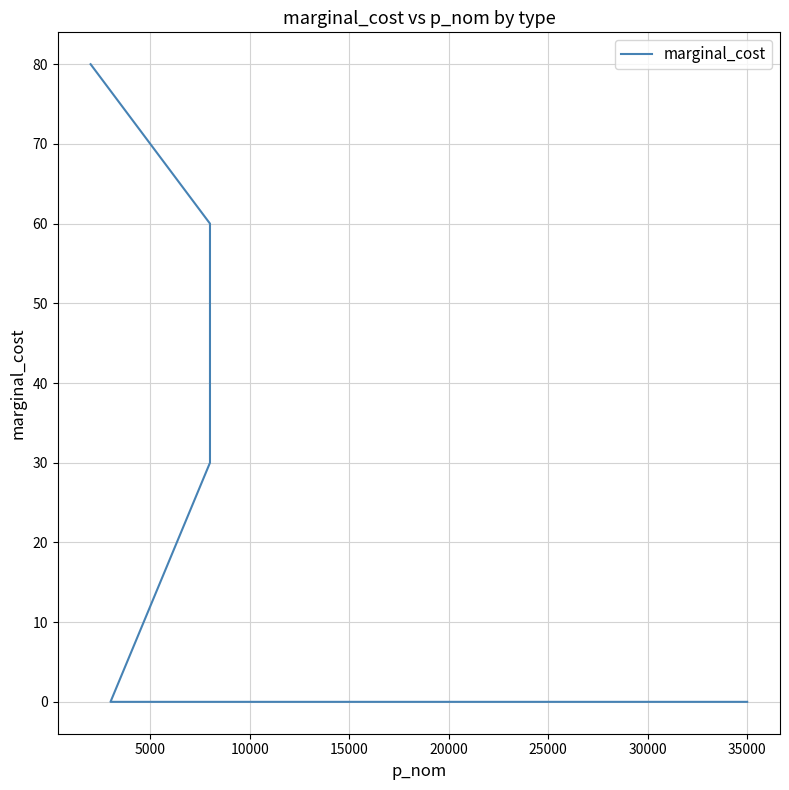

The value at 10000 is 49. True or false?

False